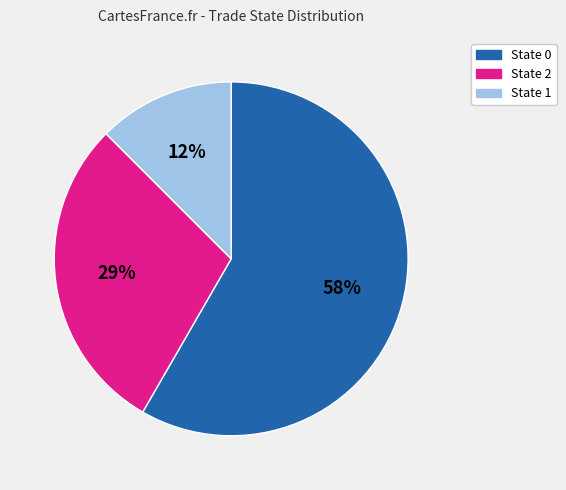

The State 0 slice represents 52% of the pie. True or false?

False